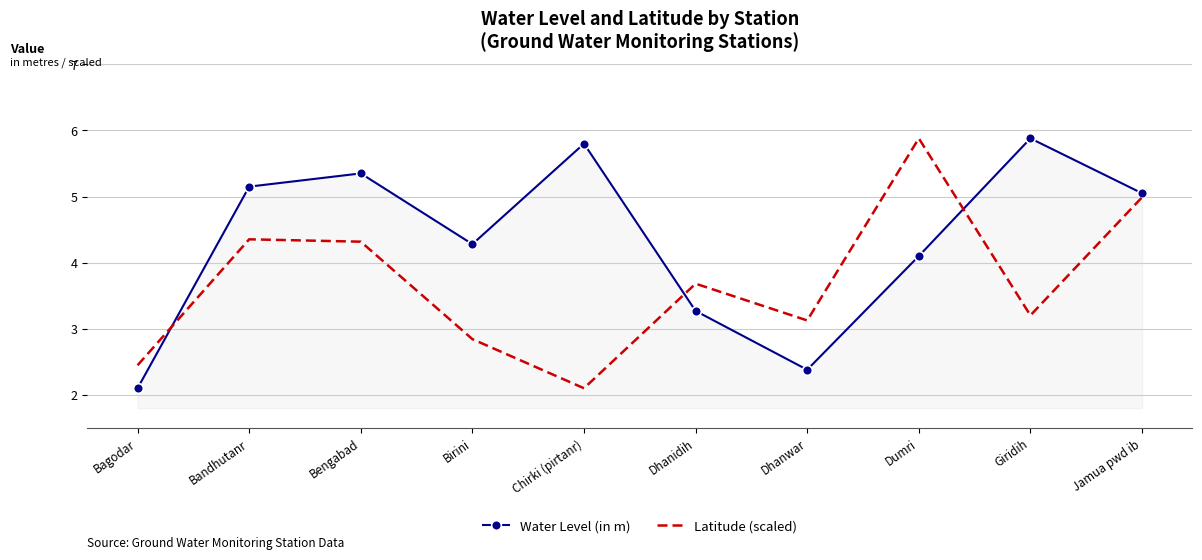

At which label does Latitude (scaled) first exceed 3?

Bandhutanr